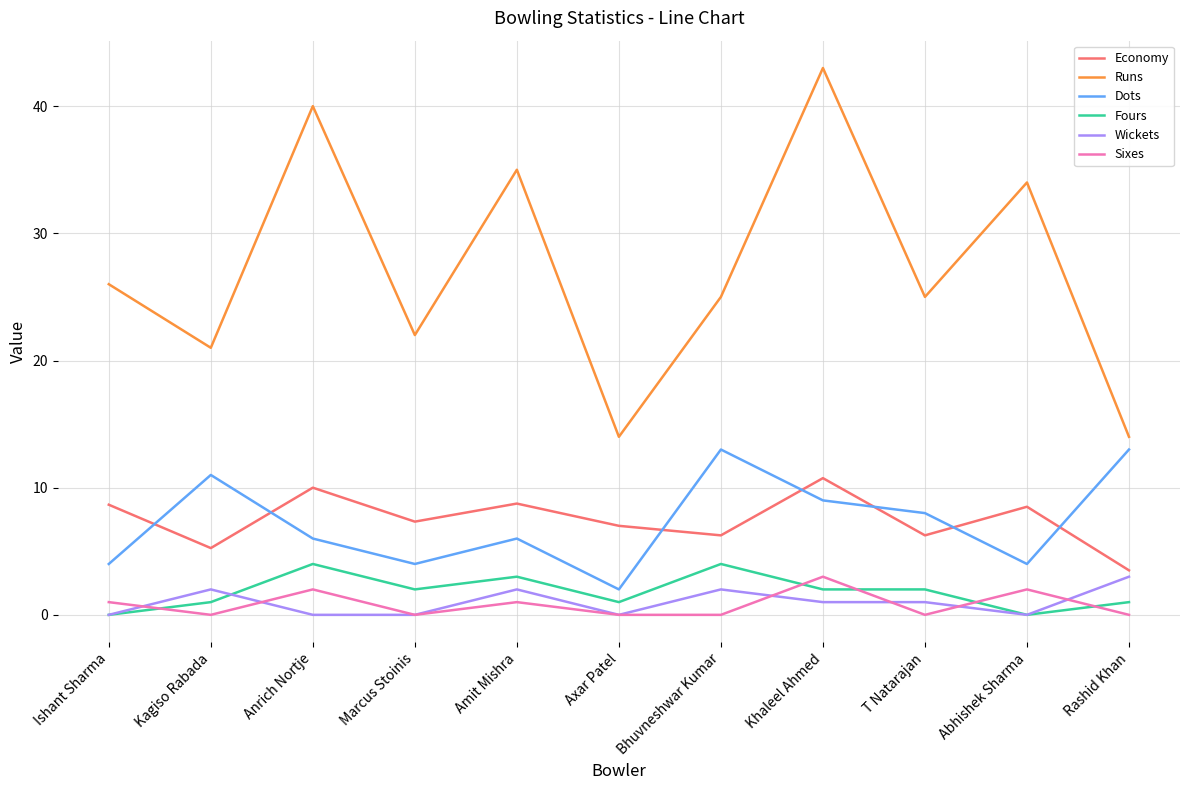

True or false: Fours and Runs intersect in this chart.

False